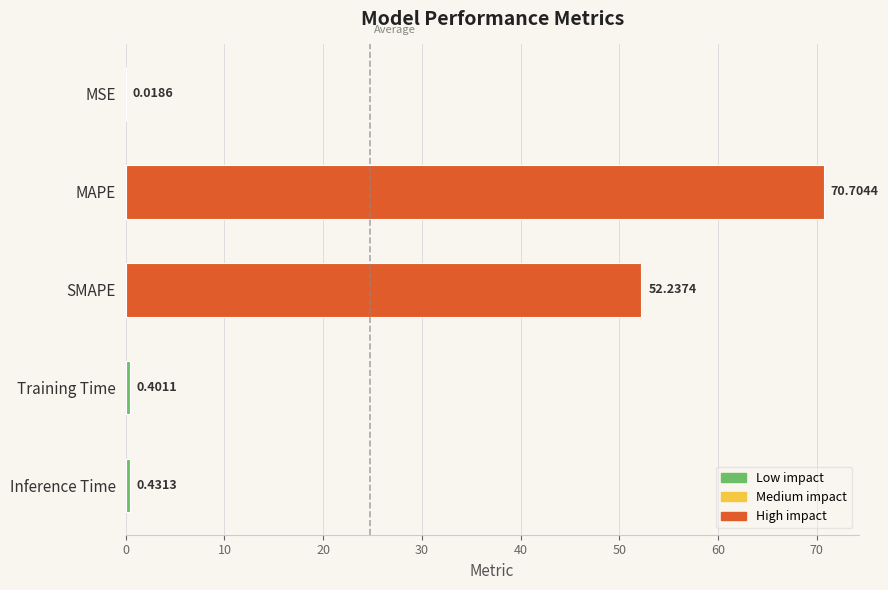

Where is the data nearest to the value 35?

SMAPE